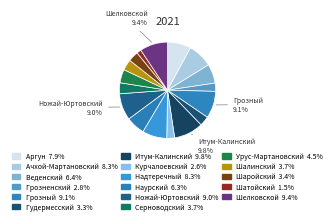

How many segments does this pie chart have?

17